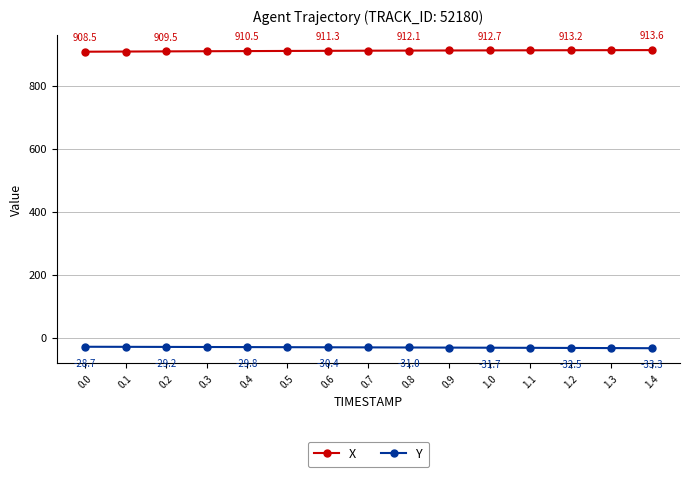

What position from the left is 0.8?

9